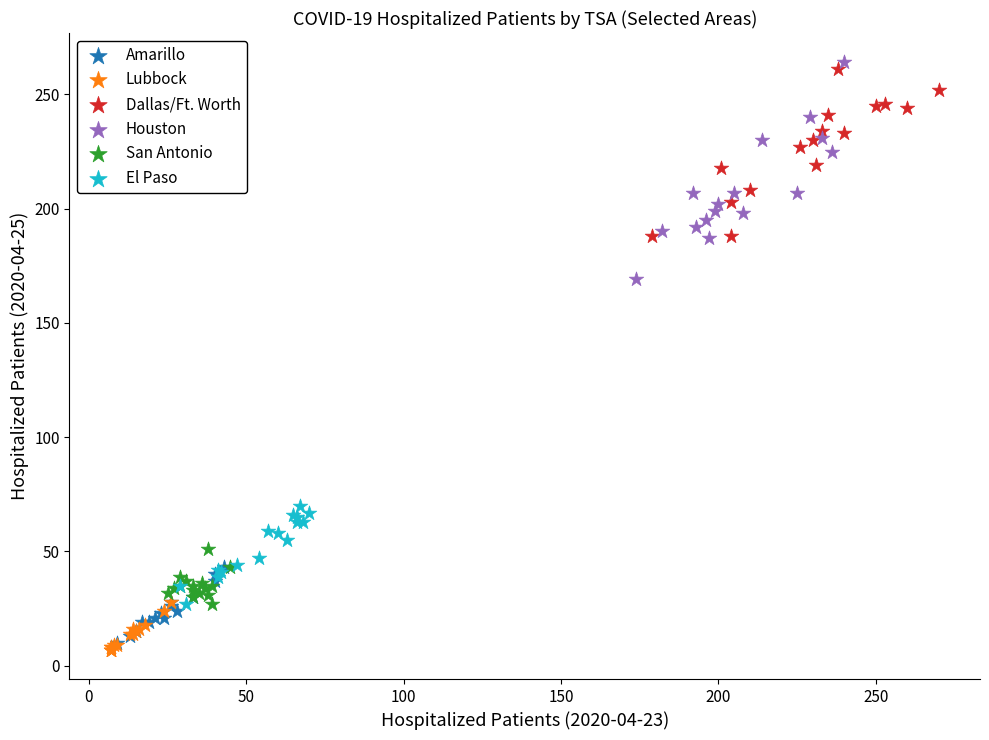

Which series has the largest Y range (max minus min)?

Houston